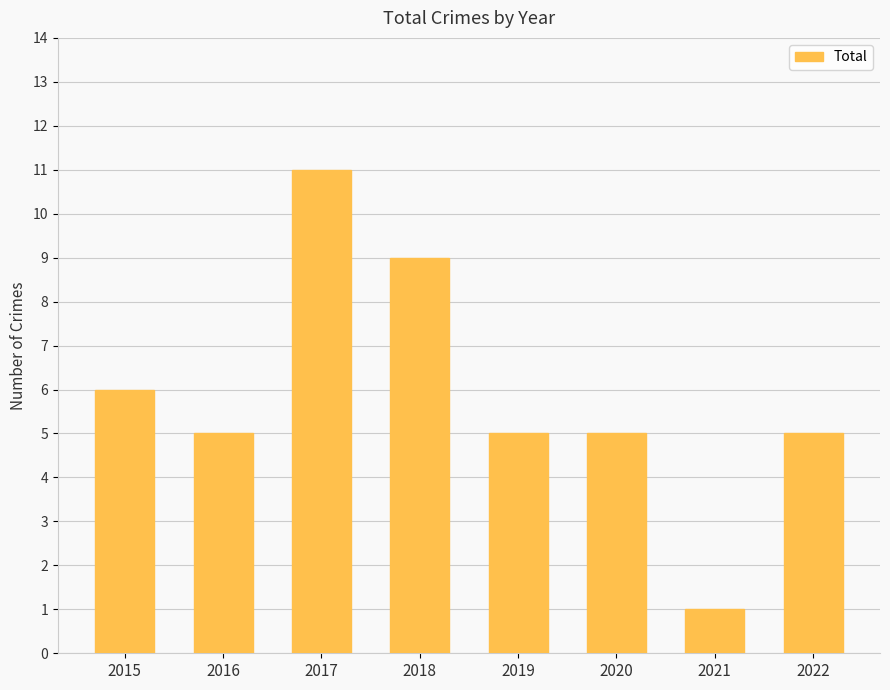

What is the sum of all values?

47